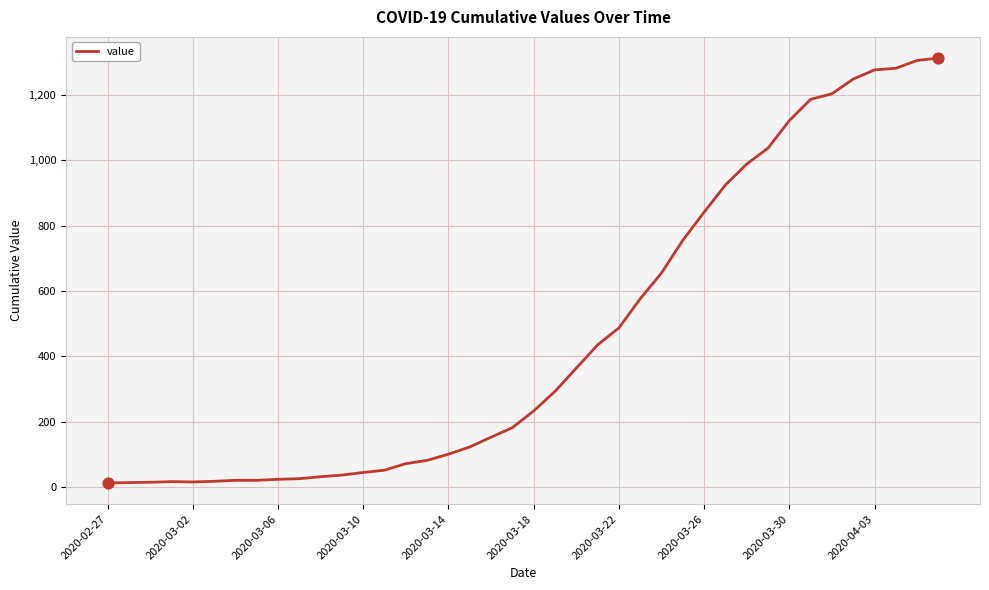

What is the greatest value displayed?

1312